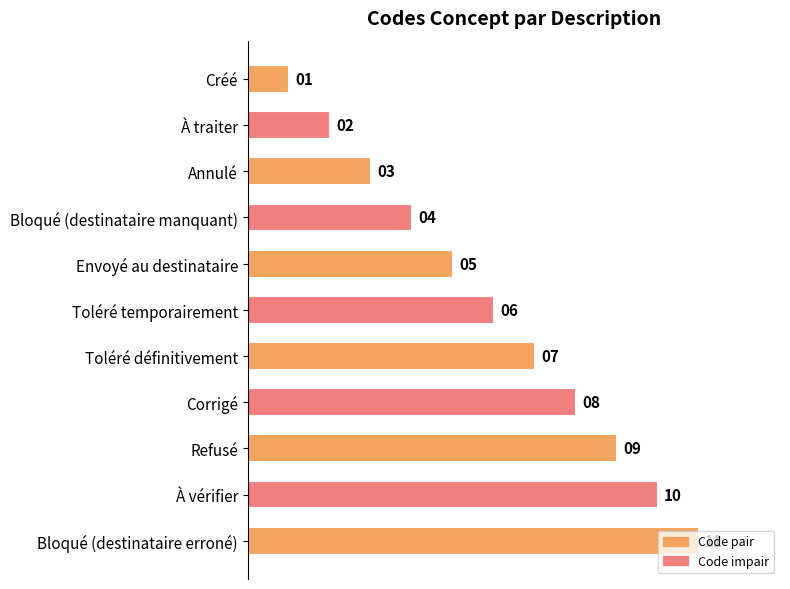

Rank the categories by value from highest to lowest.

Bloqué (destinataire erroné), À vérifier, Refusé, Corrigé, Toléré définitivement, Toléré temporairement, Envoyé au destinataire, Bloqué (destinataire manquant), Annulé, À traiter, Créé